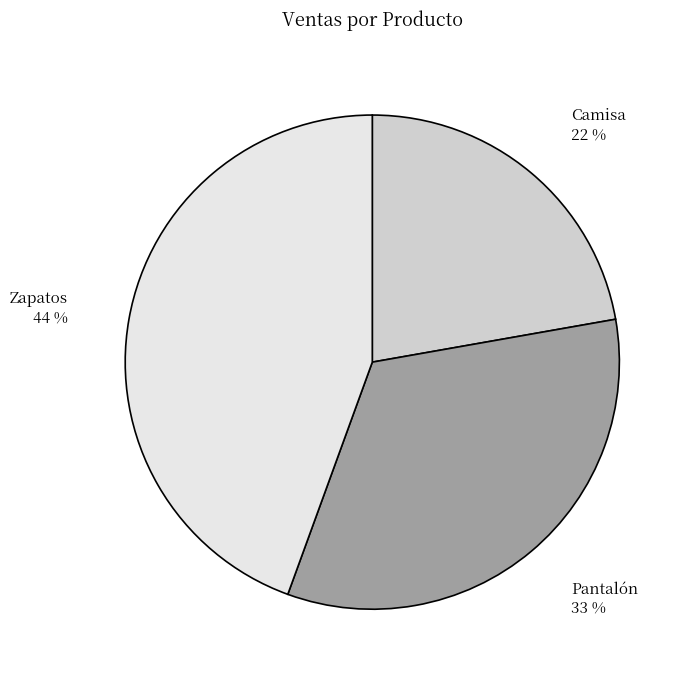

To the nearest percent, what percentage of the pie is Camisa?

22%